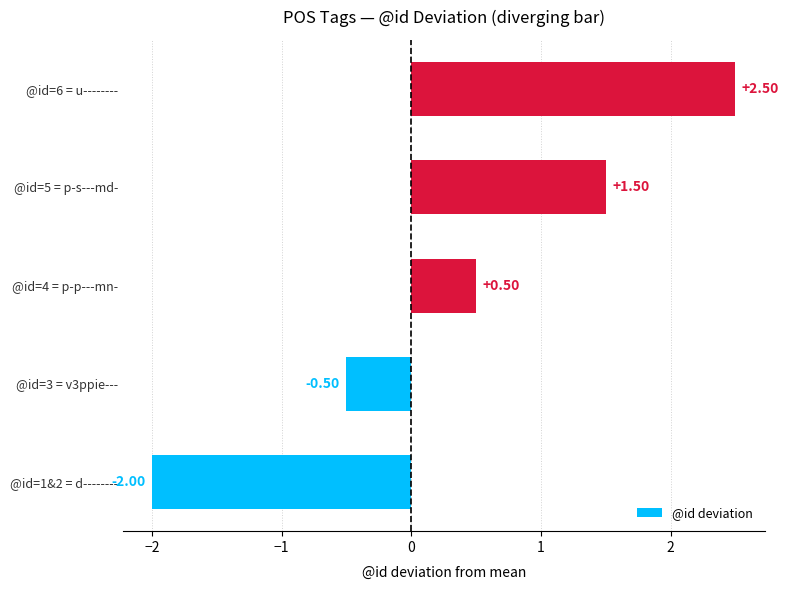

What is the change in value from @id=1&2 = d-------- to @id=4 = p-p---mn-?

+2.5